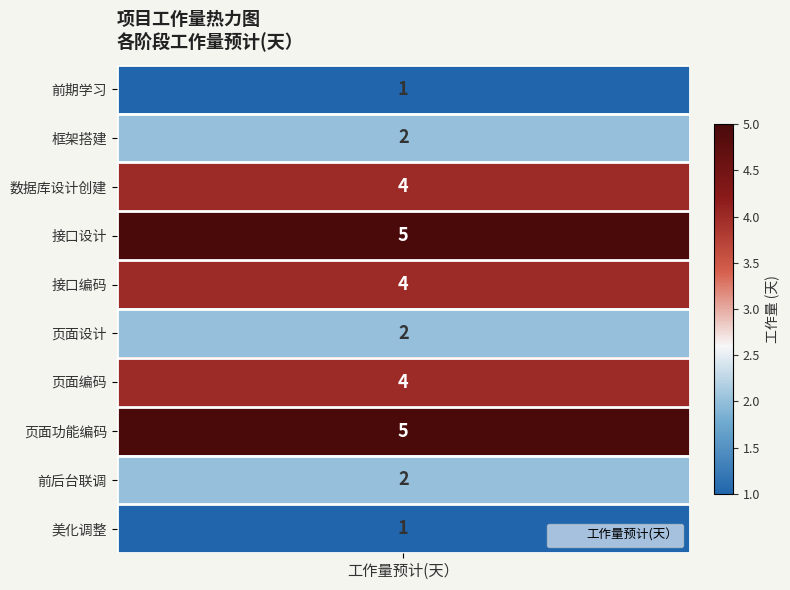

True or false: the data shows 5 at 页面功能编码.

True